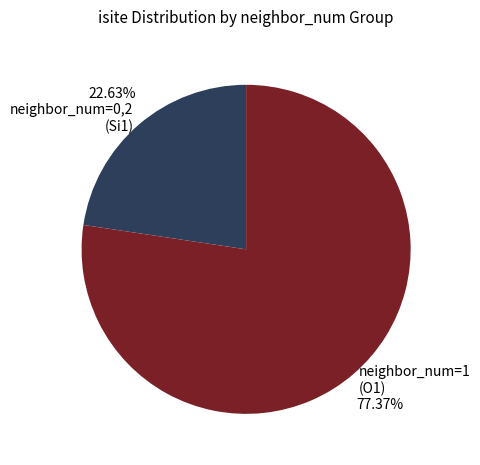

What is the ratio of the value at neighbor_num=1 (O1) to the value at neighbor_num=0,2 (Si1)?

3.4